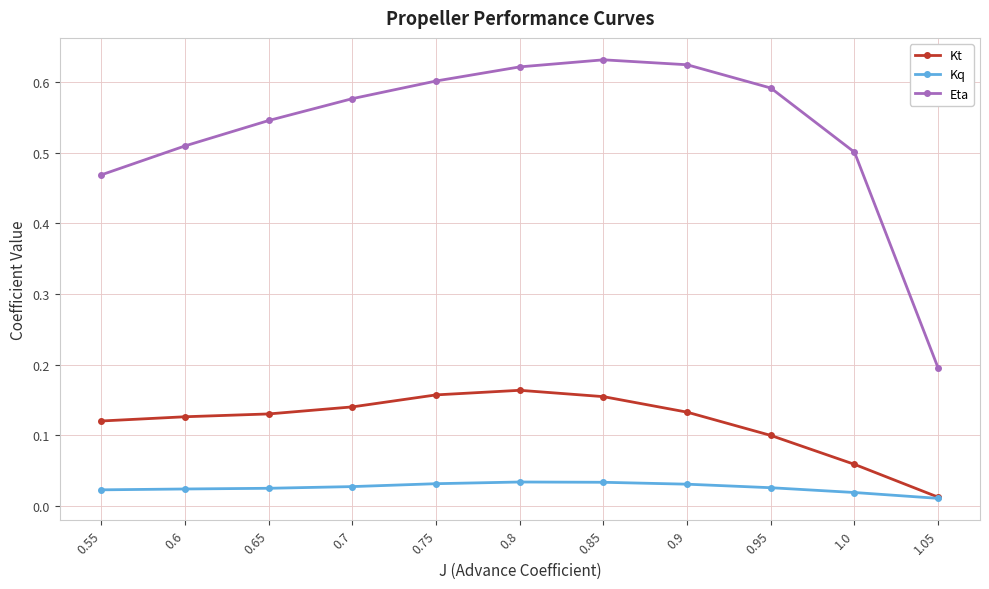

List the series in order of their peak value, lowest first.

Kq, Kt, Eta